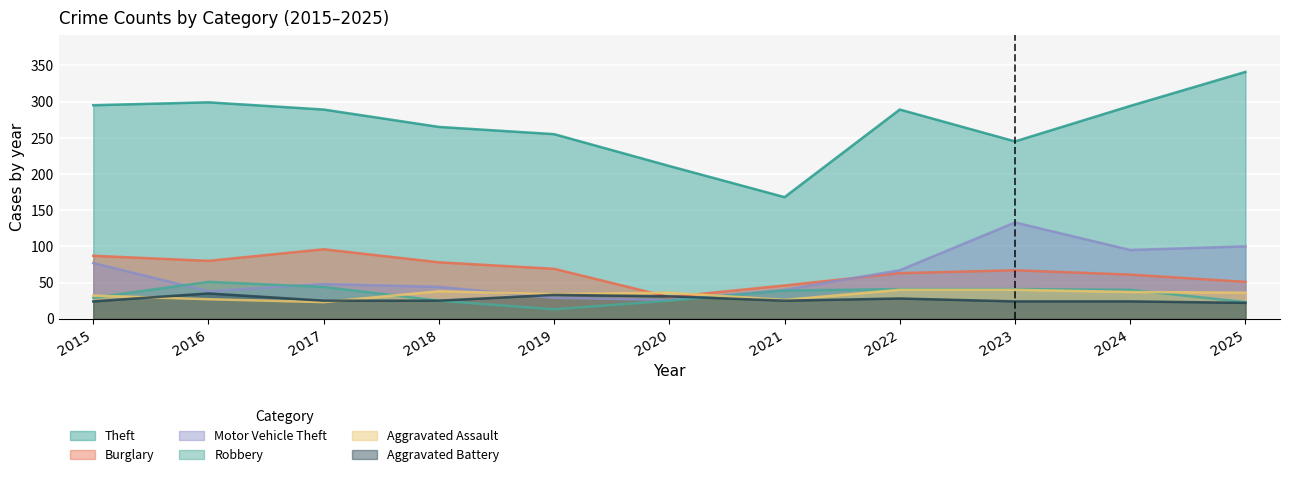

In Theft, how many points are lower than both neighbors (excluding endpoints)?

2